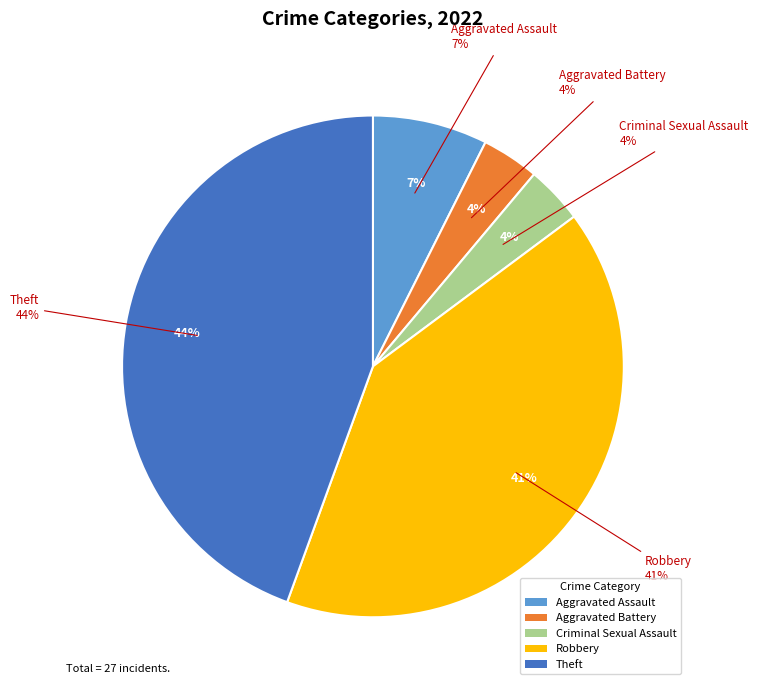

Rank the categories by value from highest to lowest.

Theft, Robbery, Aggravated Assault, Aggravated Battery, Criminal Sexual Assault